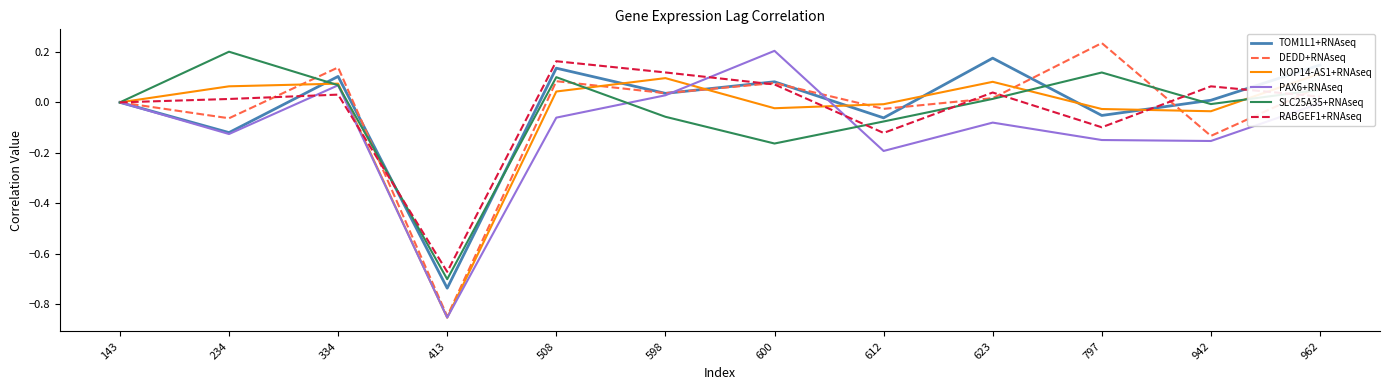

What is the spread (max minus min) of values at 598?

0.2